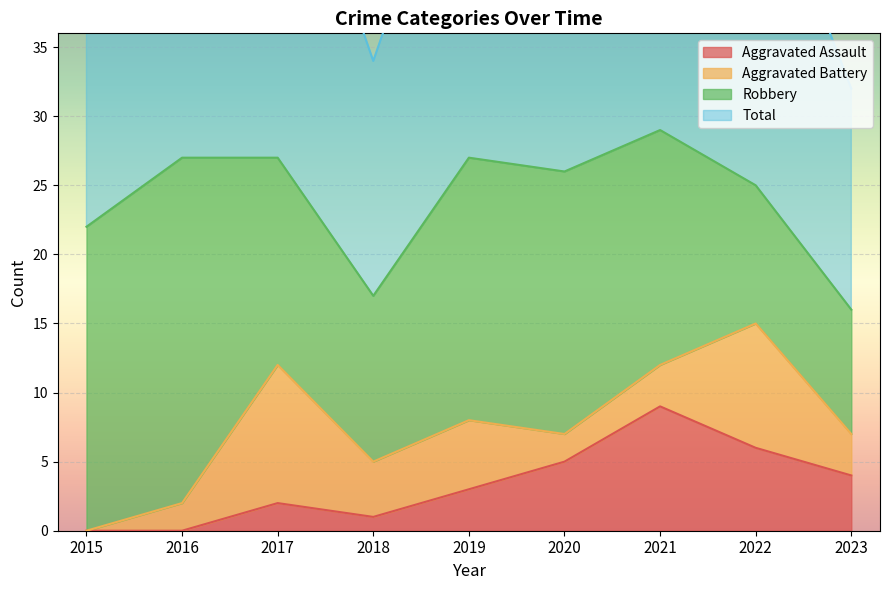

True or false: Total and Aggravated Assault intersect in this chart.

False